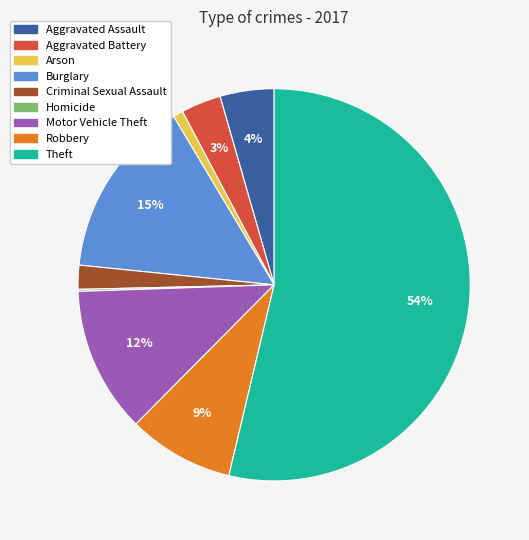

Which category accounts for the majority?

Theft